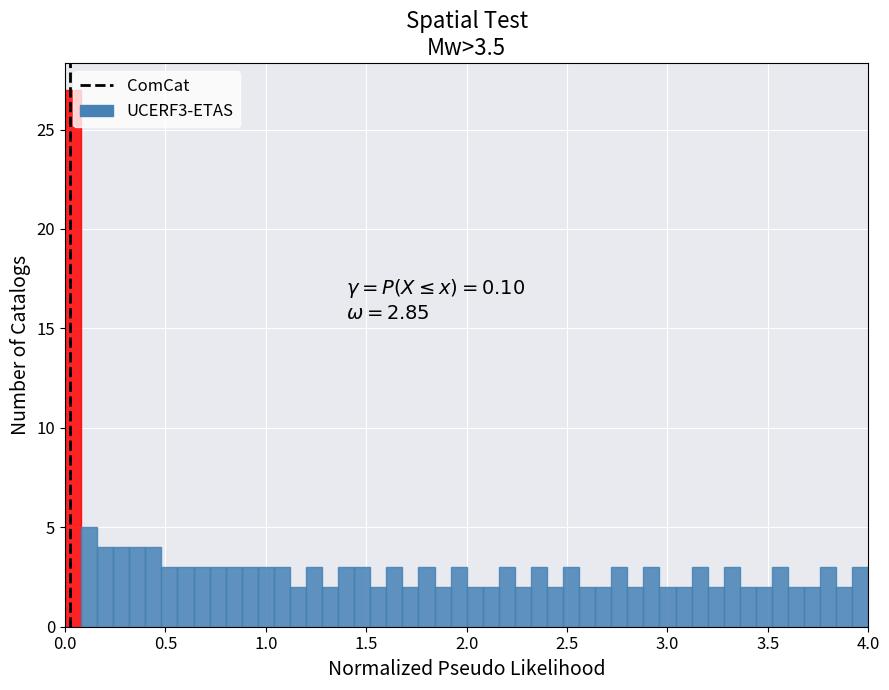

Around what value on the x-axis is the tallest bar? Give the approximate position of its centre, as read against the axis.

0.05